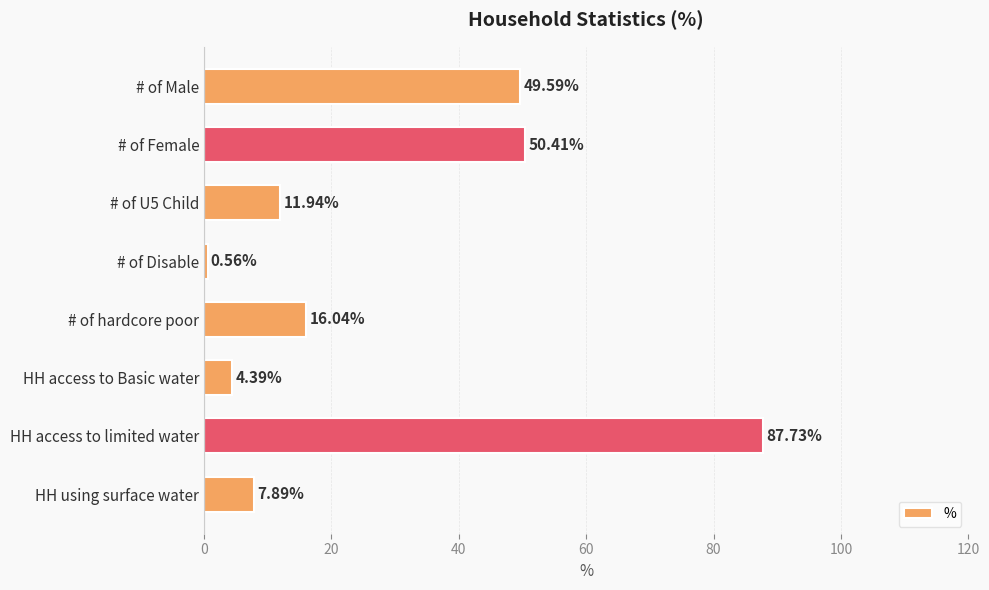

Are the bars horizontal?

Yes